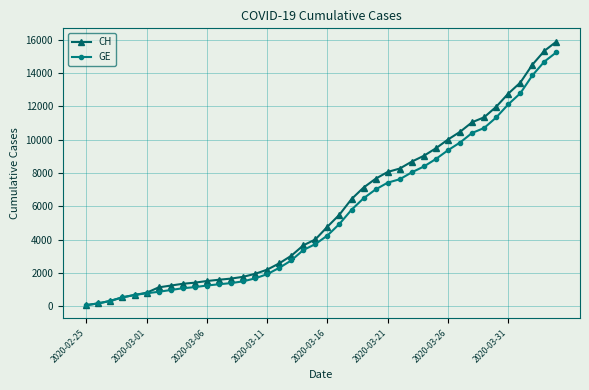

What is the highest value of the GE series?

15242